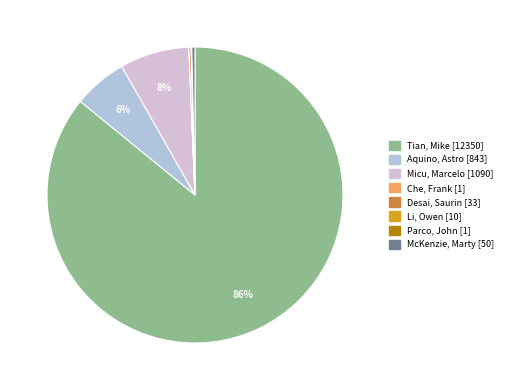

What is the largest slice in the pie chart?

Tian, Mike